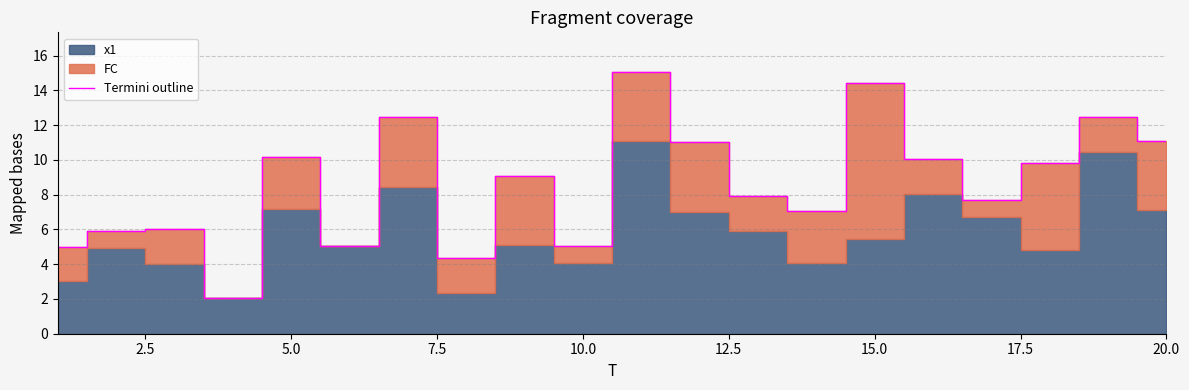

Is it true that Termini outline equals 11.1 at 20.0?

True